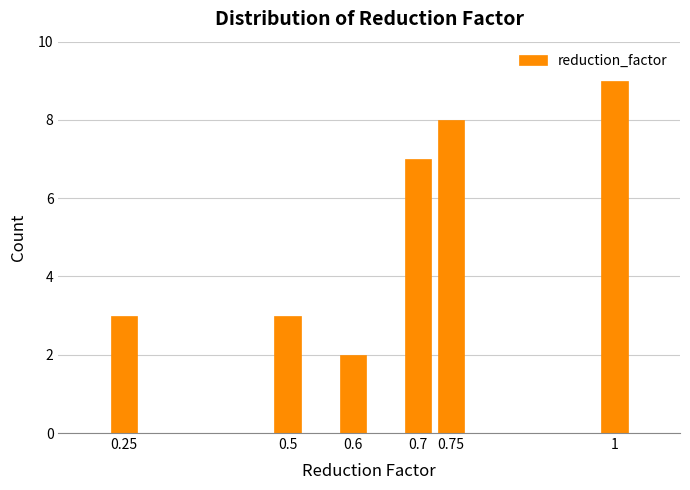

Reading right to left, list all the values displayed in this chart.

9	8	7	2	3	3